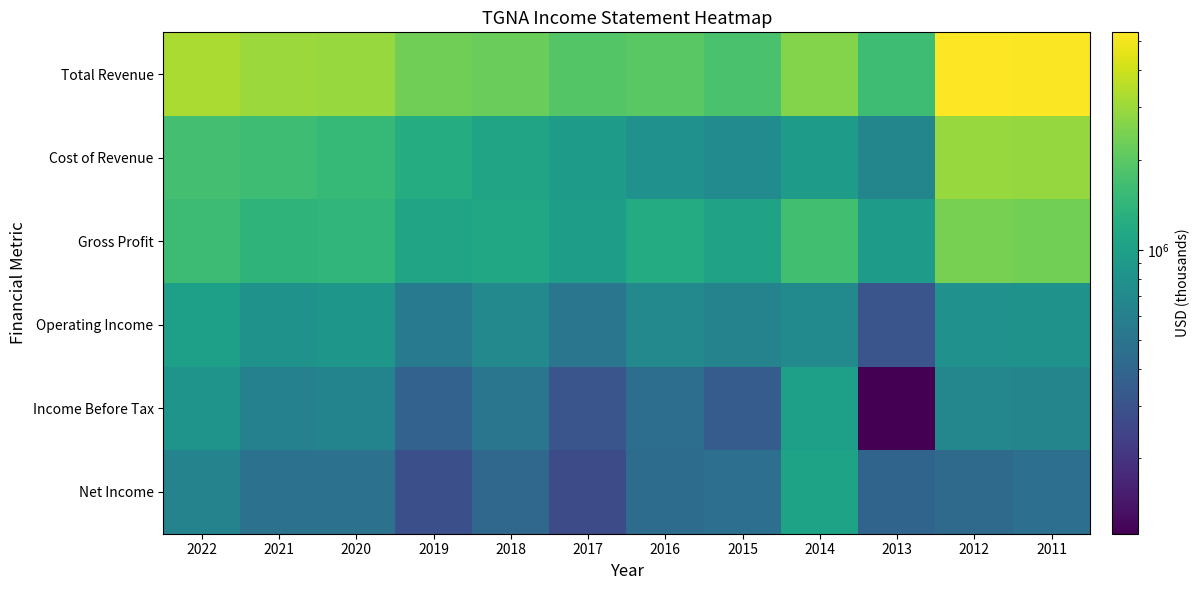

At which category is the sum across all series the highest?

2012